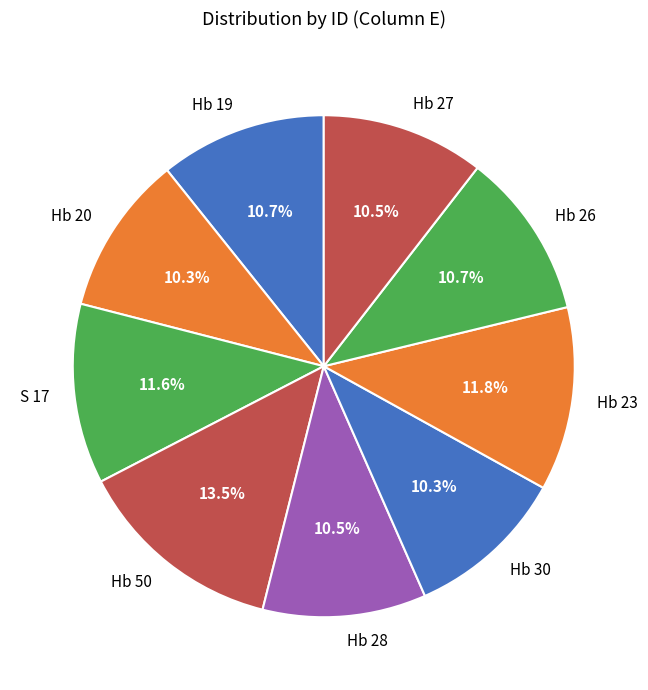

Which category has the biggest portion of the pie?

Hb 50